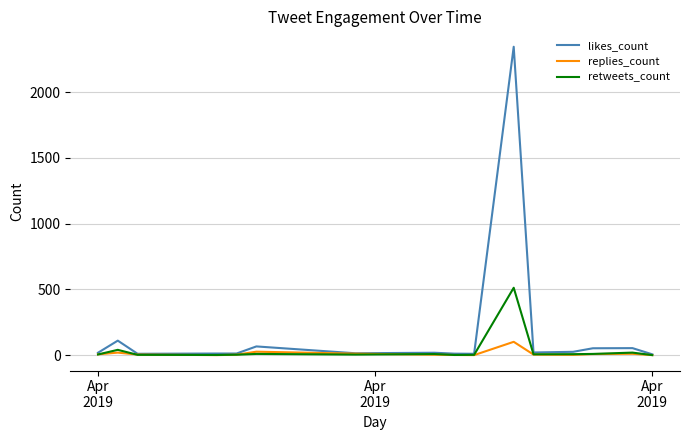

Does the chart have visible grid lines?

Yes